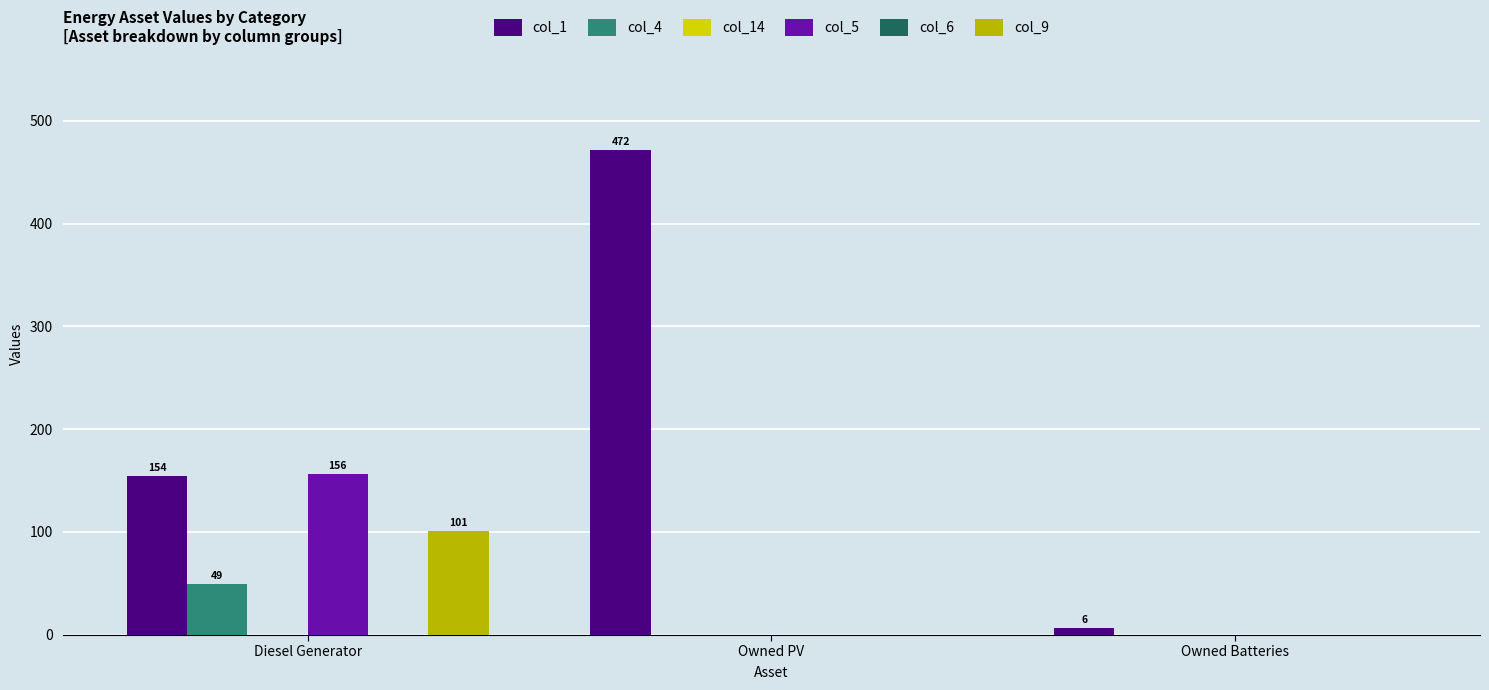

Which series has the largest range (max minus min)?

col_1